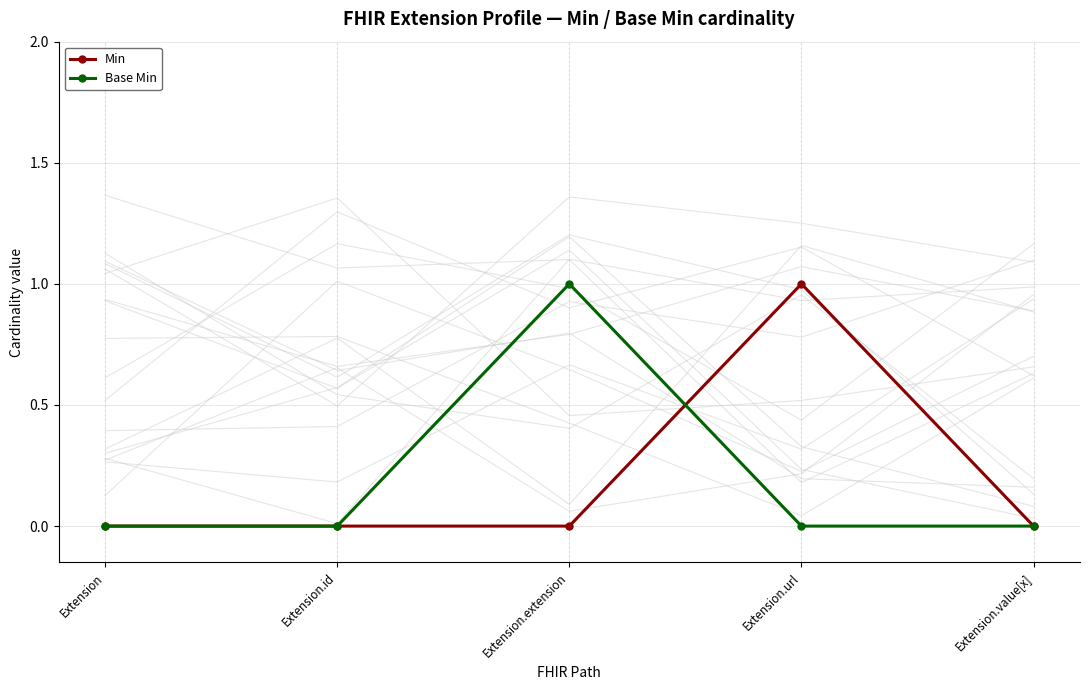

How many positive values does the Base Min series have?

1